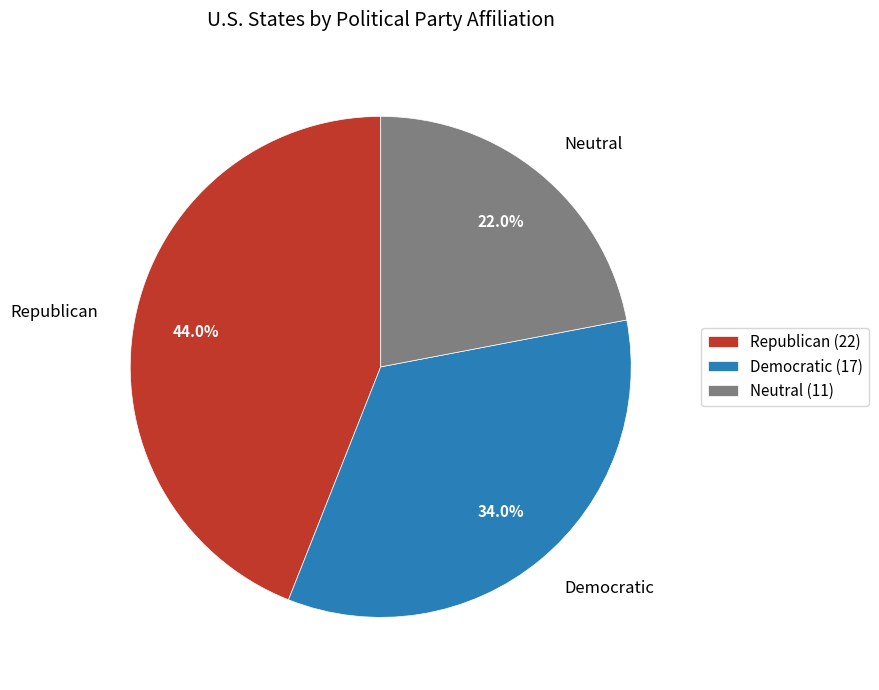

Is there a majority slice in this chart?

No